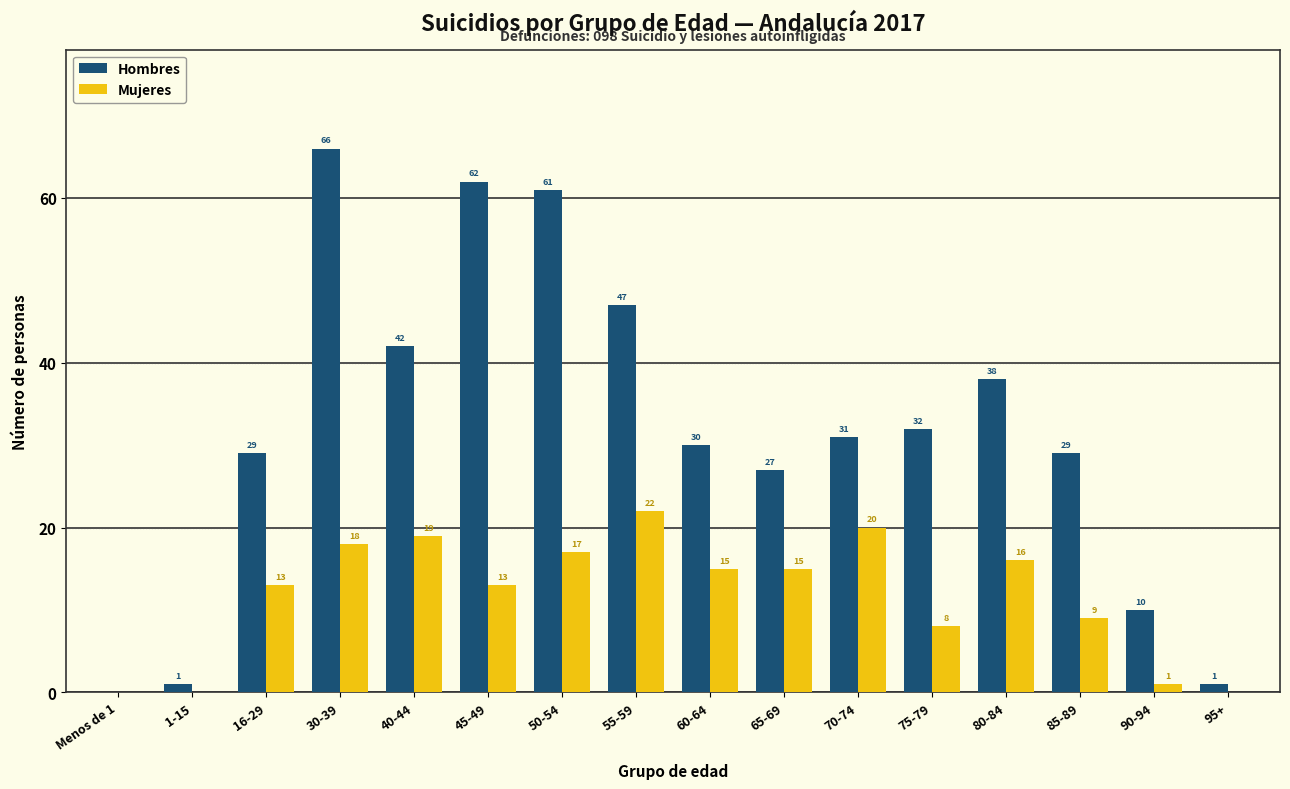

Reading right to left, list all the values displayed in this chart.

Hombres: 95+=1	90-94=10	85-89=29	80-84=38	75-79=32	70-74=31	65-69=27	60-64=30	55-59=47	50-54=61	45-49=62	40-44=42	30-39=66	16-29=29	1-15=1	Menos de 1=0
Mujeres: 95+=0	90-94=1	85-89=9	80-84=16	75-79=8	70-74=20	65-69=15	60-64=15	55-59=22	50-54=17	45-49=13	40-44=19	30-39=18	16-29=13	1-15=0	Menos de 1=0